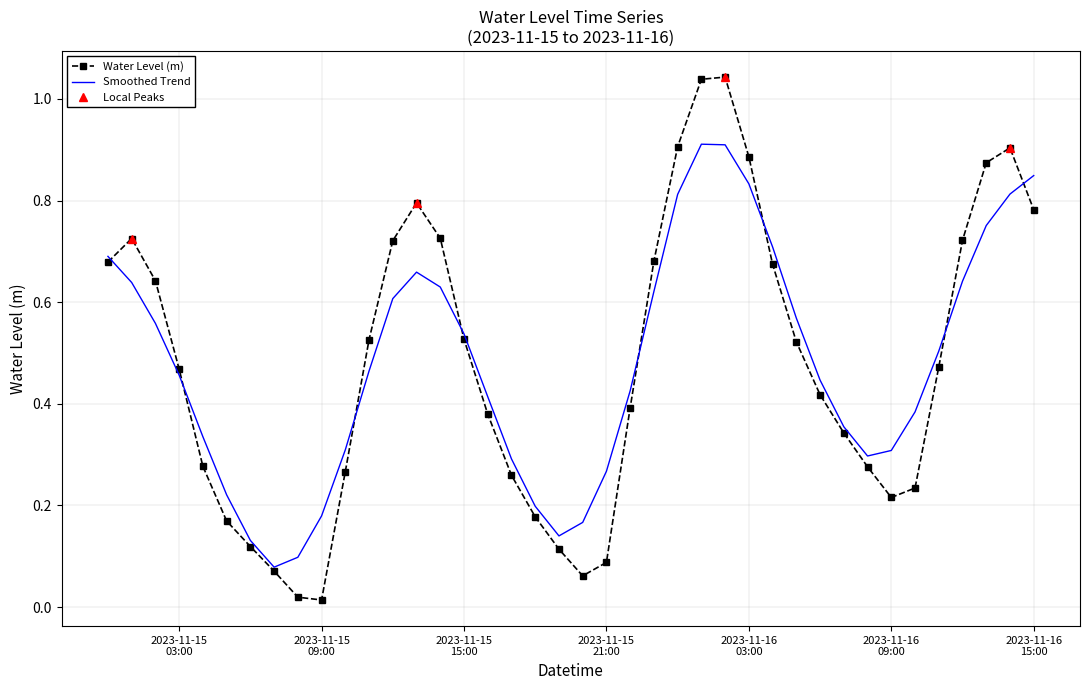

Where is the first local maximum?

2023-11-15 01:00:00